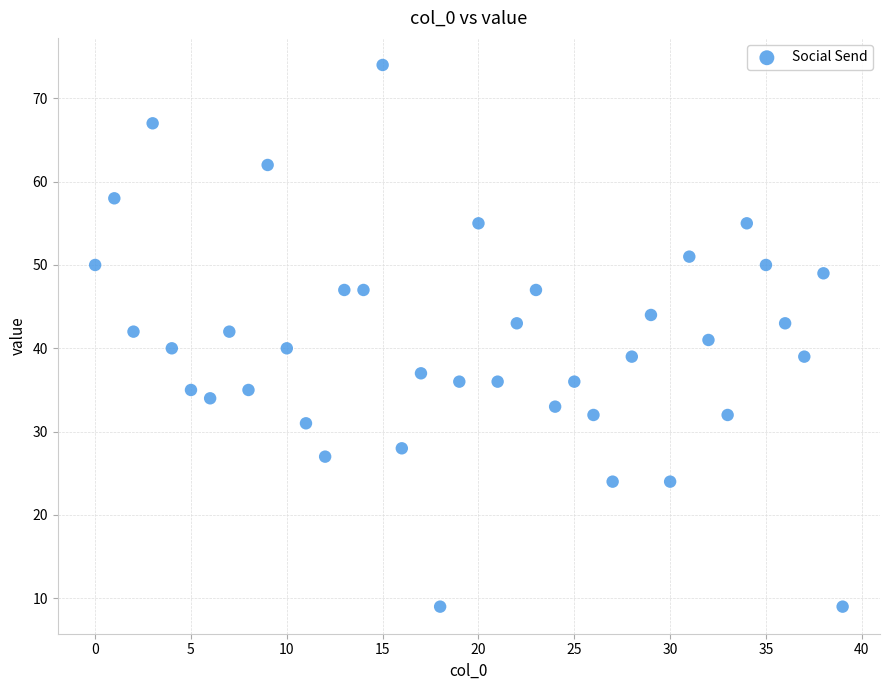

What is the range of Y values (max minus min)?

65